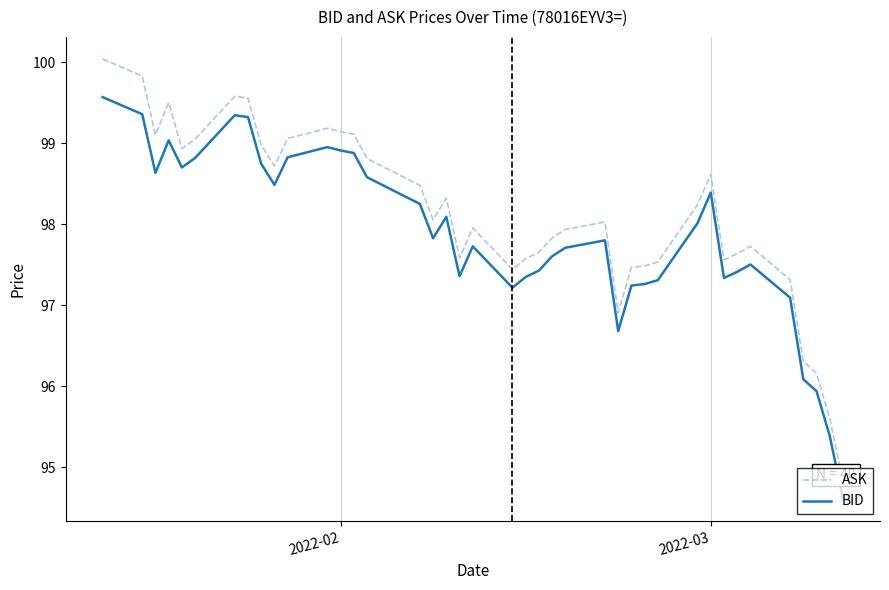

At how many categories does at least one series exceed 98?

21